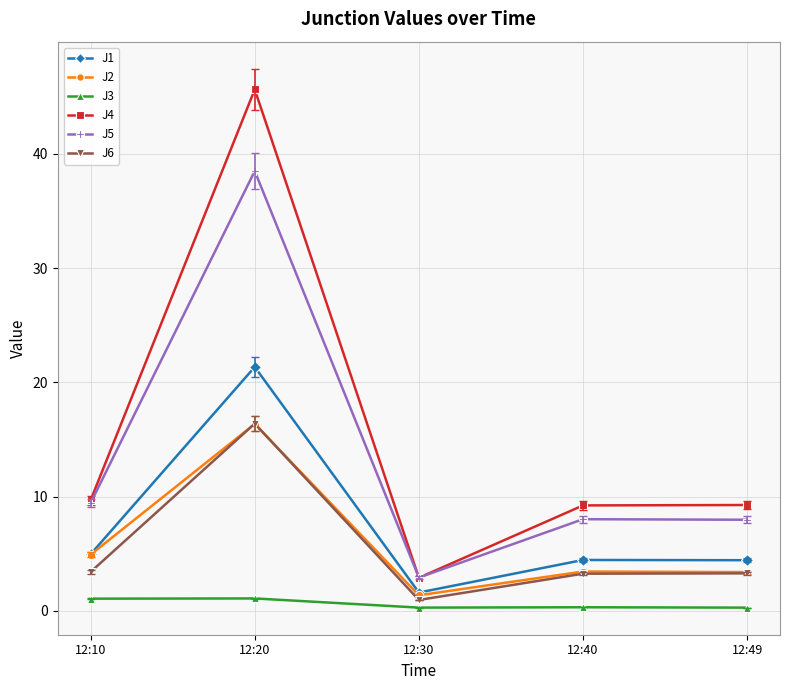

How many categories are shown in the chart?

5